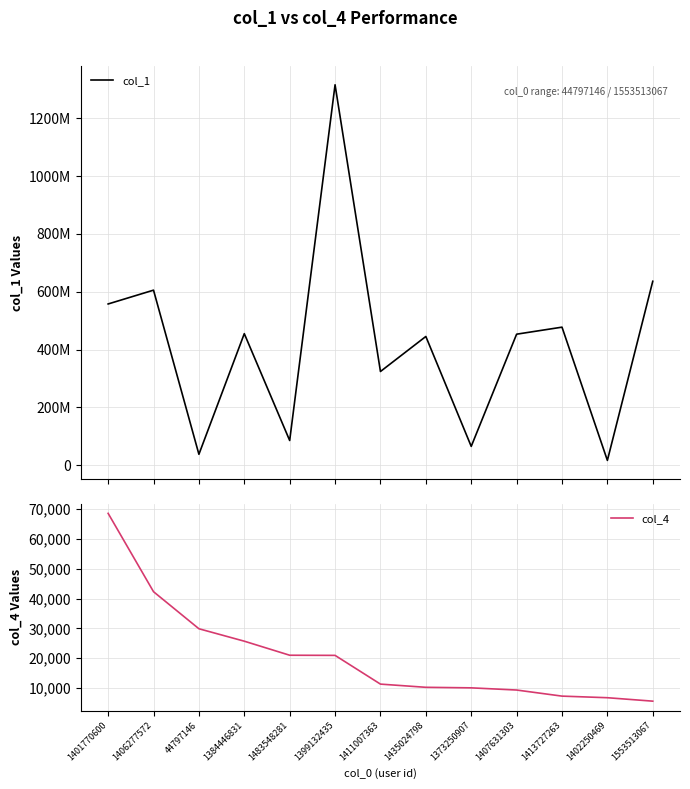

Reading left to right, list all the values displayed in this chart.

col_1: 1401770600=557808943	1406277572=605571868	44797146=38051693	1384446831=455180716	1483548281=85731665	1399132435=1315662231	1411007363=324347578	1435024798=445413878	1373250907=65410827	1407631303=453332780	1413727263=477626931	1402250469=16970032	1553513067=636326794
col_4: 1401770600=68605	1406277572=42290	44797146=29847	1384446831=25670	1483548281=20952	1399132435=20903	1411007363=11253	1435024798=10180	1373250907=9998	1407631303=9266	1413727263=7221	1402250469=6684	1553513067=5528